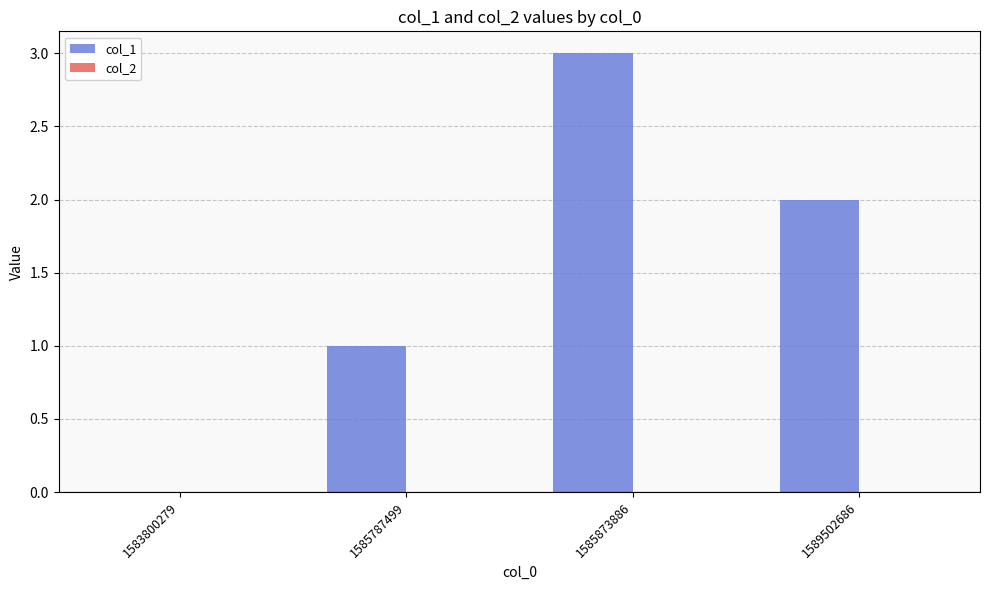

What is the sum of the values at 1585873886 and 1585787499?

4